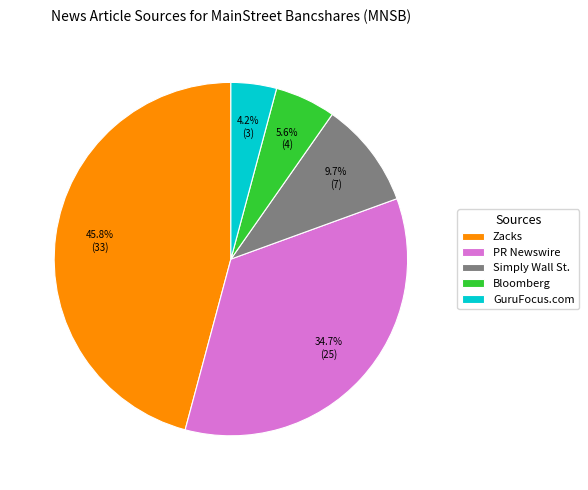

Rank the categories by value from lowest to highest.

GuruFocus.com, Bloomberg, Simply Wall St., PR Newswire, Zacks